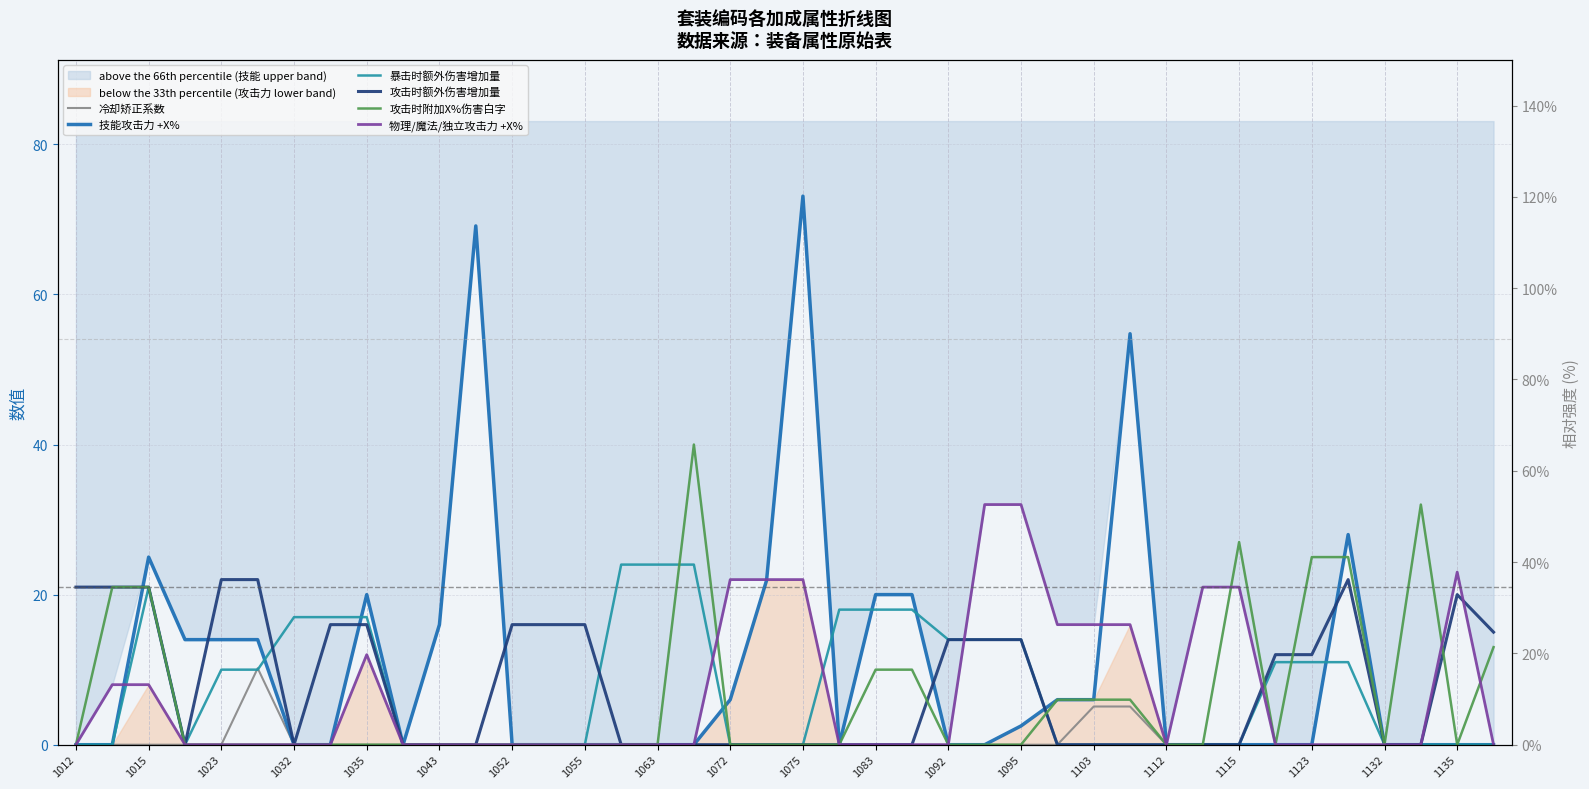

Reading right to left, transcribe all the data shown in this chart.

冷却矫正系数: 0.0	0.0	0.0	0.0	0.0	0.0	0.0	0.0	0.0	0.0	5.1	5.1	0.0	0.0	0.0	0.0	0.0	0.0	0.0	0.0	0.0	0.0	0.0	0.0	0.0	0.0	0.0	0.0	0.0	0.0	0.0	0.0	0.0	0.0	10.2	0.0	0.0	0.0	0.0	0.0
技能攻击力 +X%: 0.0	0.0	0.0	0.0	28.0	0.0	0.0	0.0	0.0	0.0	54.8	6.0	6.0	2.5	0.0	0.0	20.0	20.0	0.0	73.1	21.9	6.0	0.0	0.0	0.0	0.0	0.0	0.0	69.1	16.0	0.0	20.0	0.0	0.0	14.0	14.0	14.0	25.0	0.0	0.0
暴击时额外伤害增加量: 0.0	0.0	0.0	0.0	11.0	11.0	11.0	0.0	0.0	0.0	0.0	0.0	0.0	14.0	14.0	14.0	18.0	18.0	18.0	0.0	0.0	0.0	24.0	24.0	24.0	0.0	0.0	0.0	0.0	0.0	0.0	17.0	17.0	17.0	10.0	10.0	0.0	21.0	0.0	0.0
攻击时额外伤害增加量: 15.0	20.0	0.0	0.0	22.0	12.0	12.0	0.0	0.0	0.0	0.0	0.0	0.0	14.0	14.0	14.0	0.0	0.0	0.0	0.0	0.0	0.0	0.0	0.0	0.0	16.0	16.0	16.0	0.0	0.0	0.0	16.0	16.0	0.0	22.0	22.0	0.0	21.0	21.0	21.0
攻击时附加X%伤害白字: 13.0	0.0	32.0	0.0	25.0	25.0	0.0	27.0	0.0	0.0	6.0	6.0	6.0	0.0	0.0	0.0	10.0	10.0	0.0	0.0	0.0	0.0	40.0	0.0	0.0	0.0	0.0	0.0	0.0	0.0	0.0	0.0	0.0	0.0	0.0	0.0	0.0	21.0	21.0	0.0
物理/魔法/独立攻击力 +X%: 0.0	23.0	0.0	0.0	0.0	0.0	0.0	21.0	21.0	0.0	16.0	16.0	16.0	32.0	32.0	0.0	0.0	0.0	0.0	22.0	22.0	22.0	0.0	0.0	0.0	0.0	0.0	0.0	0.0	0.0	0.0	12.0	0.0	0.0	0.0	0.0	0.0	8.0	8.0	0.0